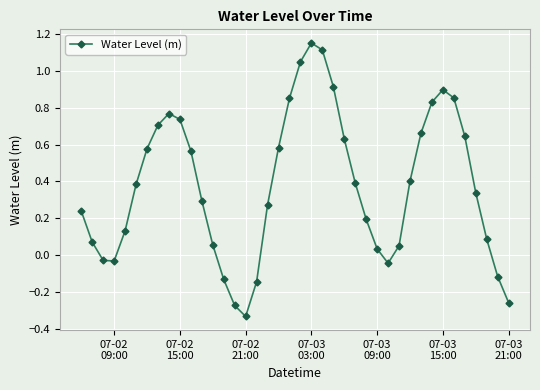

What is the difference between the second highest and second lowest values?

1.4